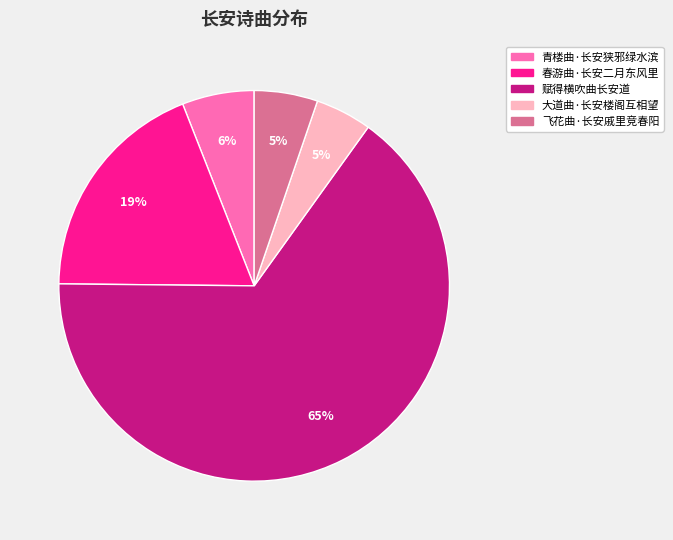

How many slices are in this pie chart?

5